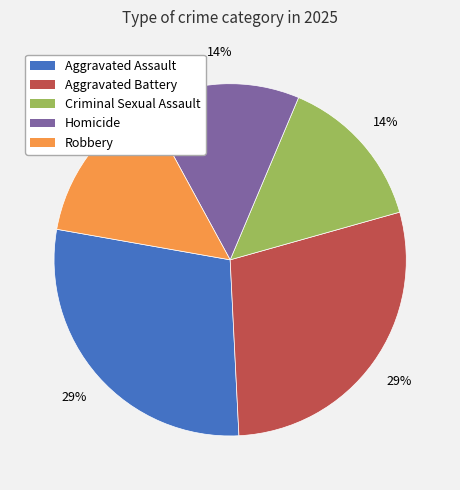

To the nearest percent, what is the combined percentage of Homicide and Aggravated Battery?

43%